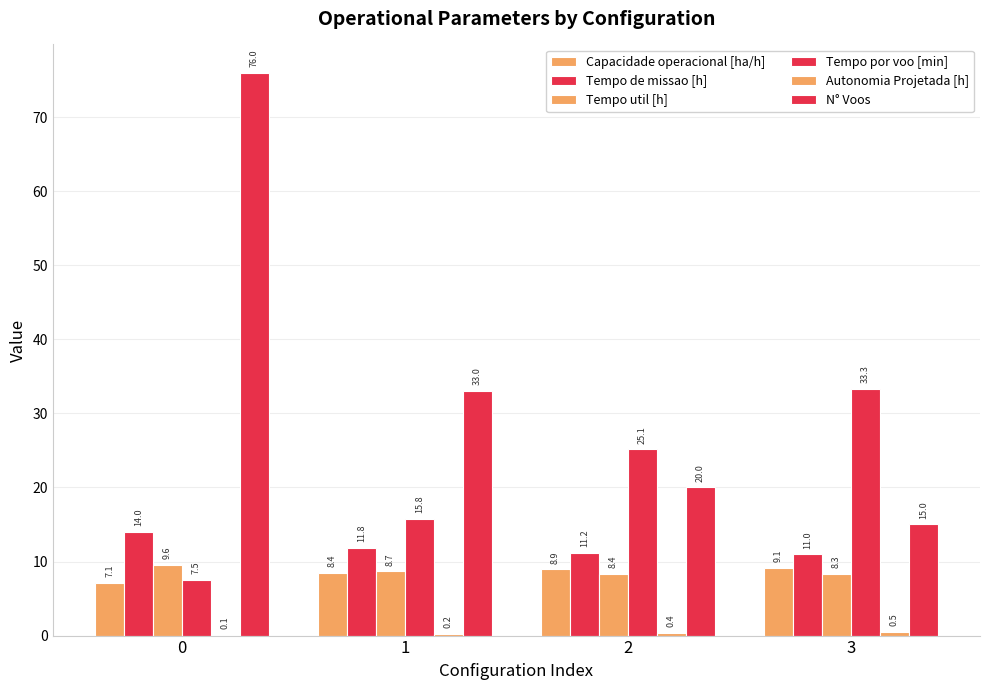

What is the total value across all series at 3?

77.2